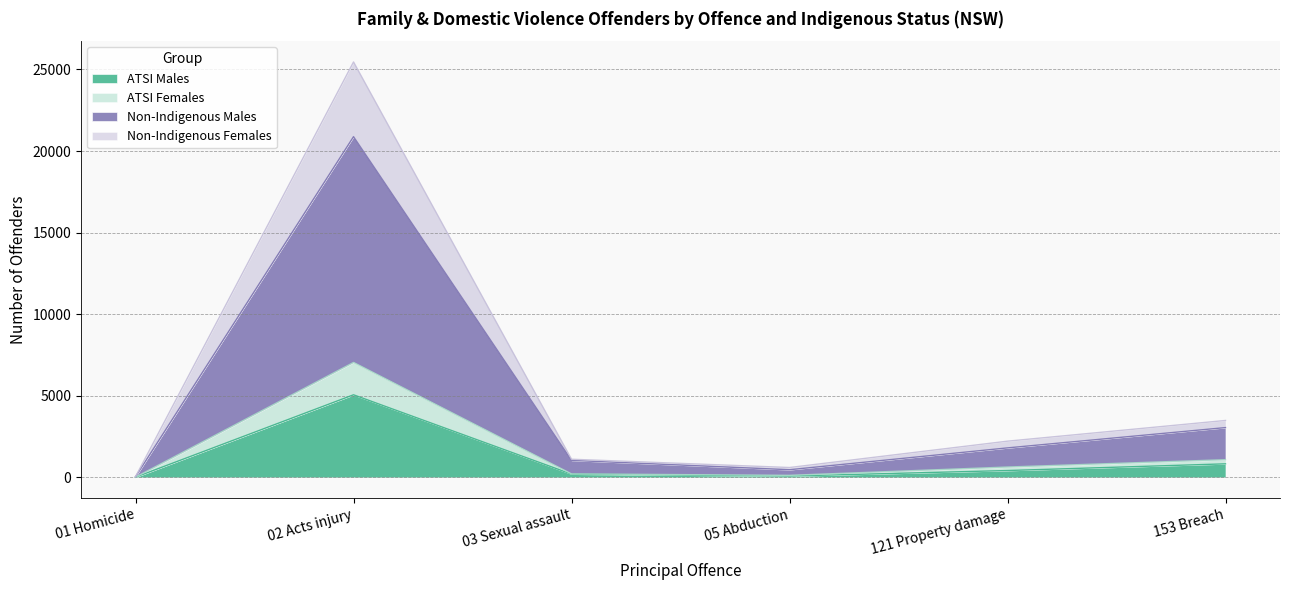

At which label does ATSI Males reach its peak?

02 Acts injury